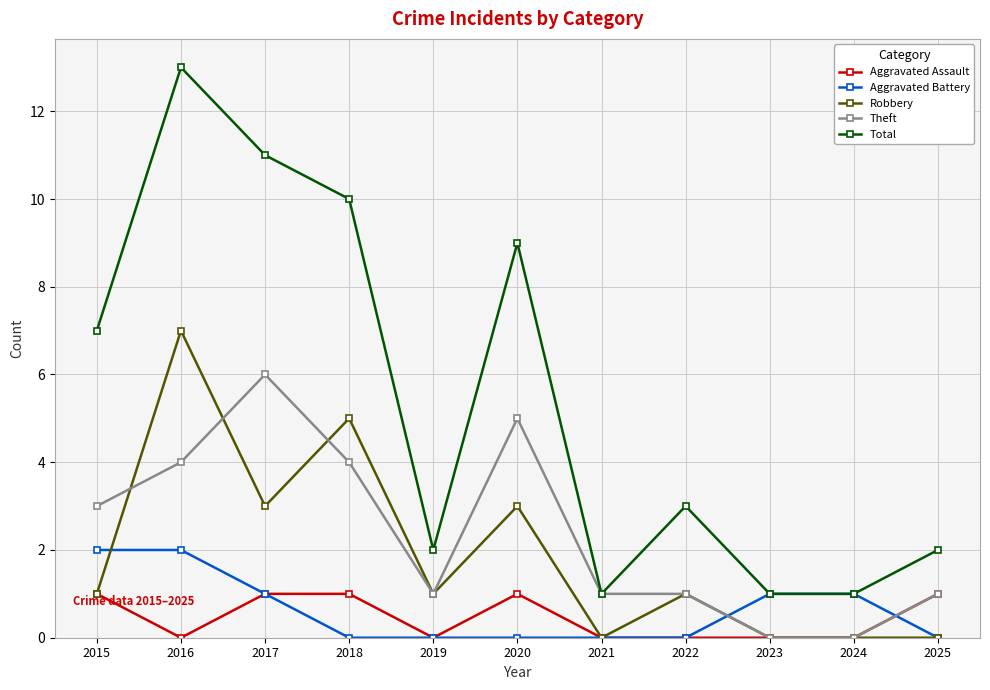

True or false: Total and Robbery cross at least once.

False